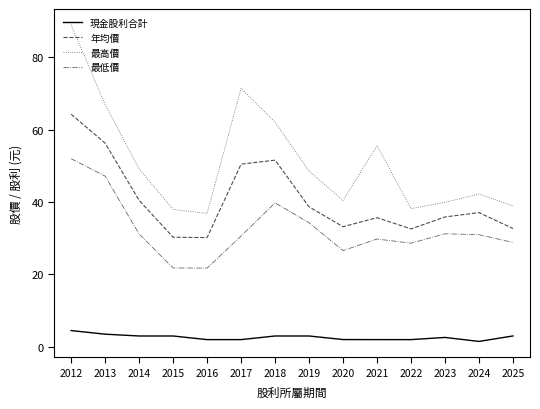

What is the difference between the second highest and minimum values in the 最低價 series?

25.4